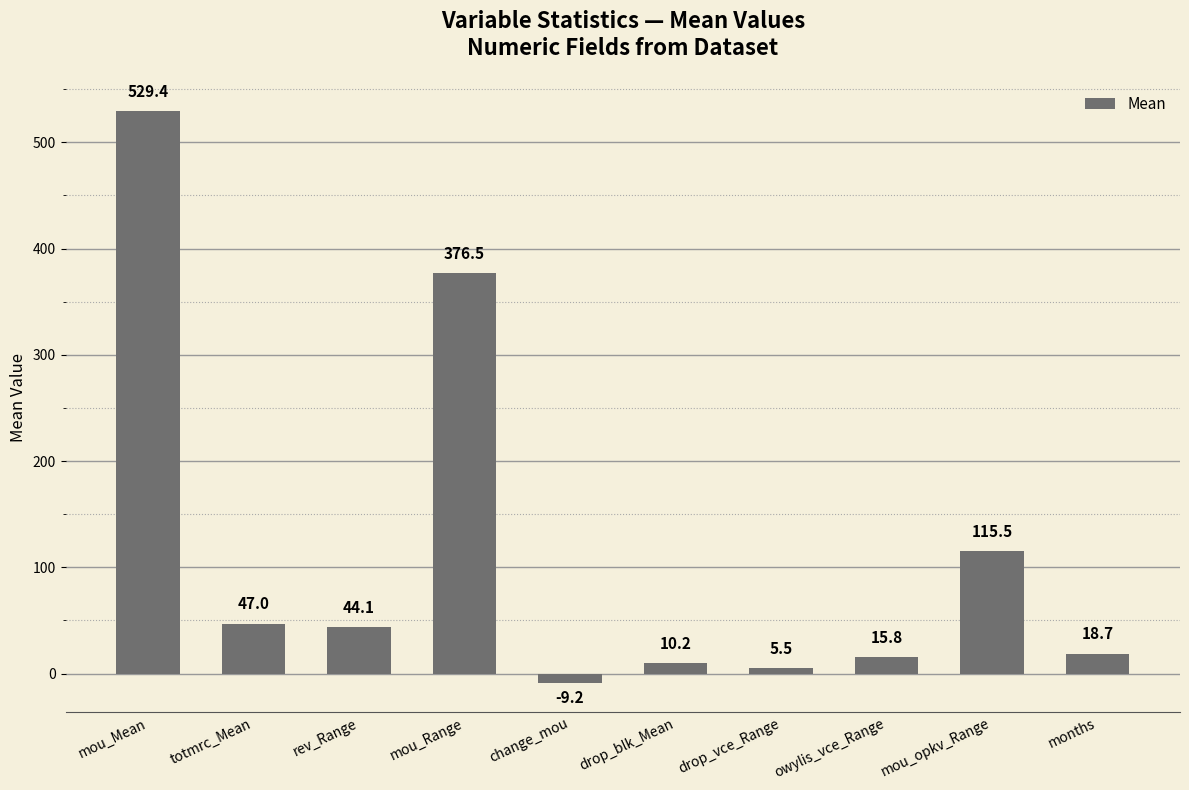

What is the change in value from mou_Mean to mou_opkv_Range?

-413.9